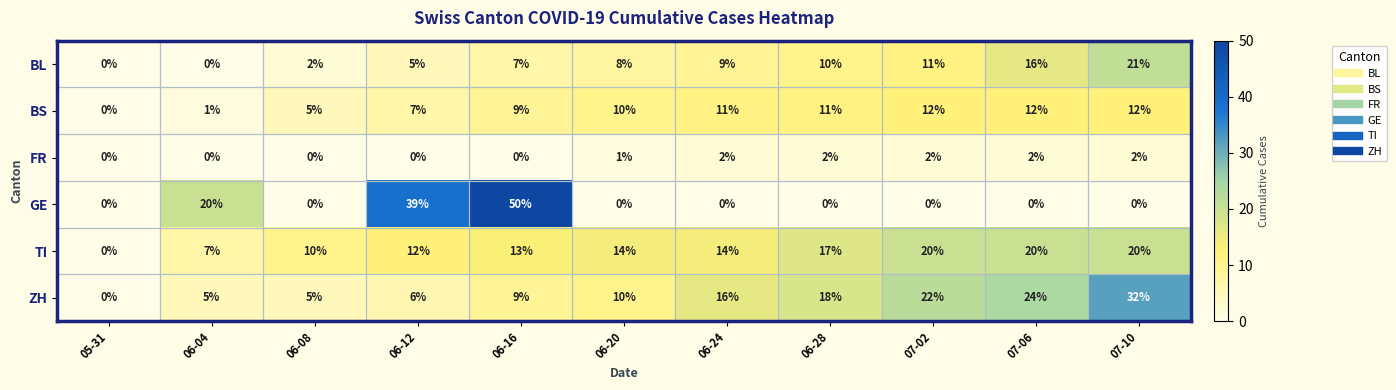

Rank the series at 06-24 from highest to lowest value.

ZH, TI, BS, BL, FR, GE